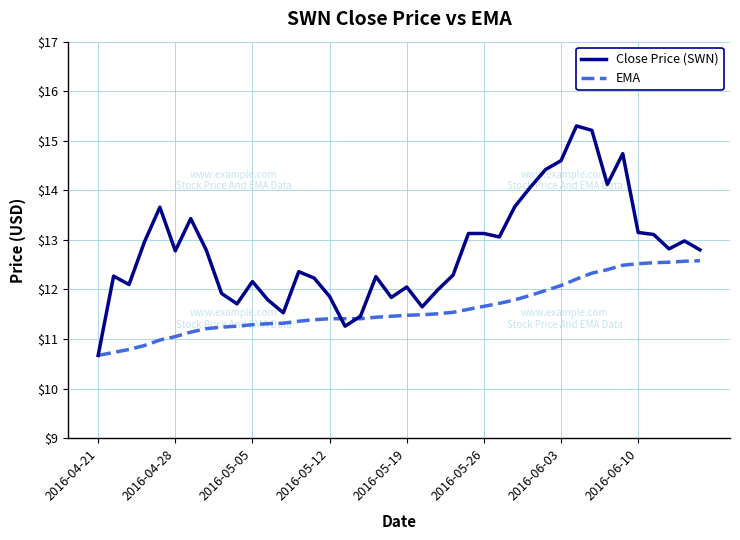

What is the greatest value displayed?

15.3